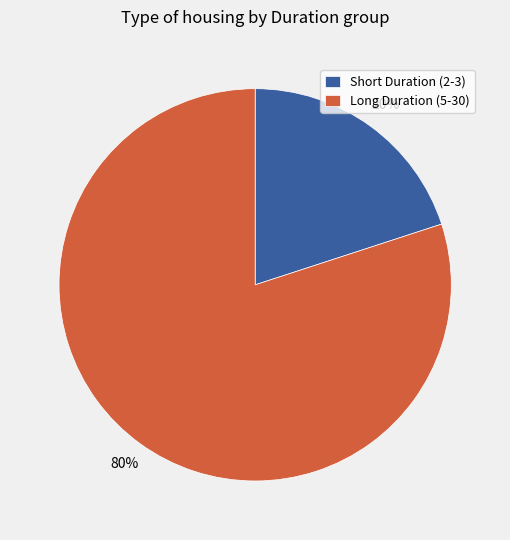

How many slices are in this pie chart?

2